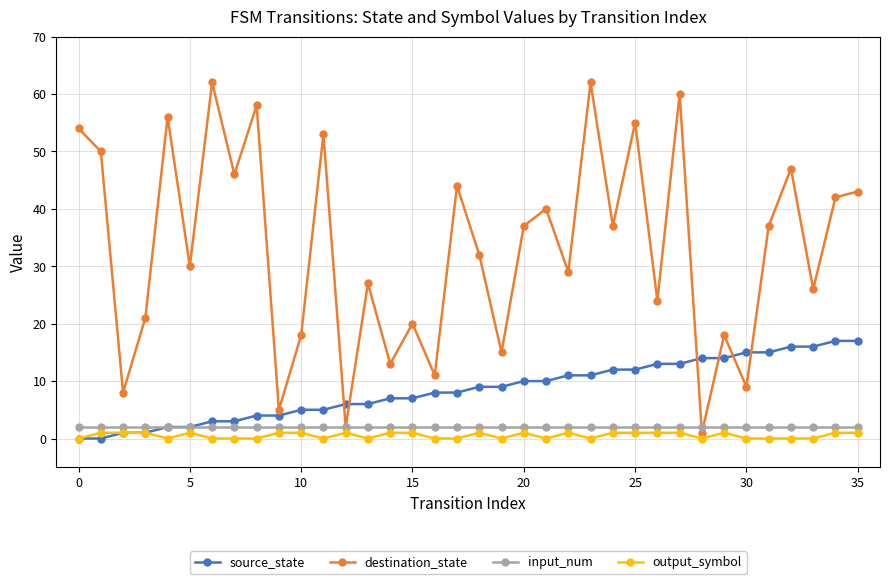

What is the greatest value displayed?

62